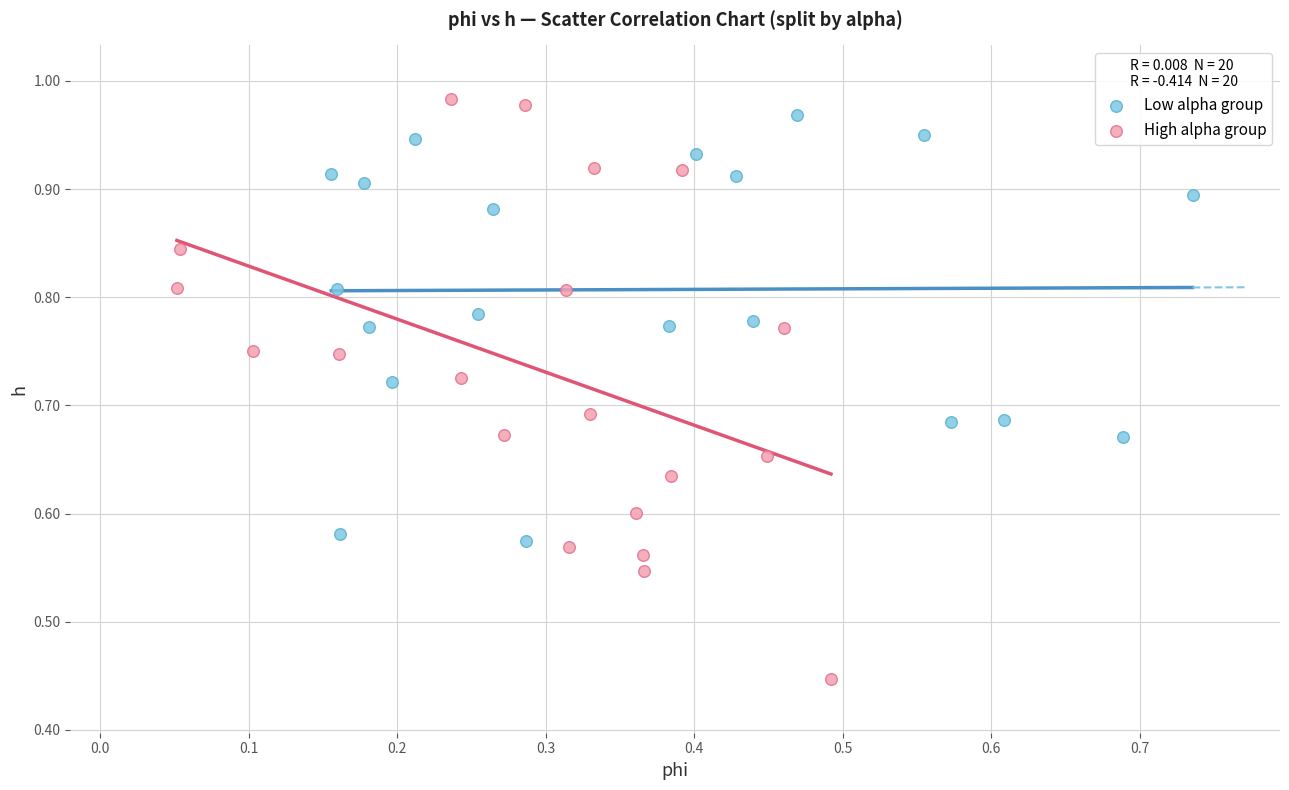

Which series has the largest Y range (max minus min)?

High alpha group